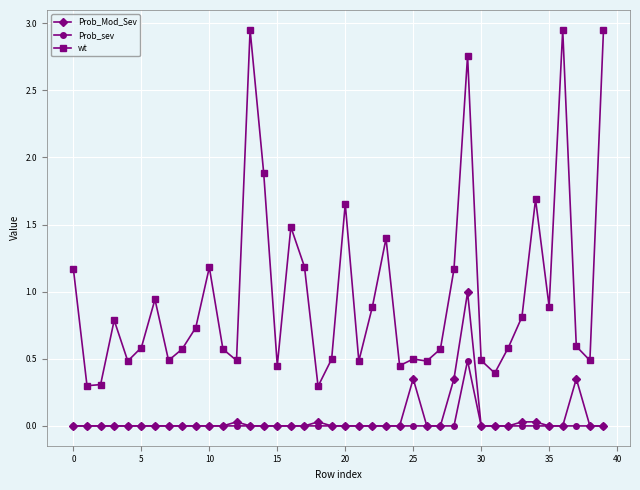

How many lines are shown in the chart?

3